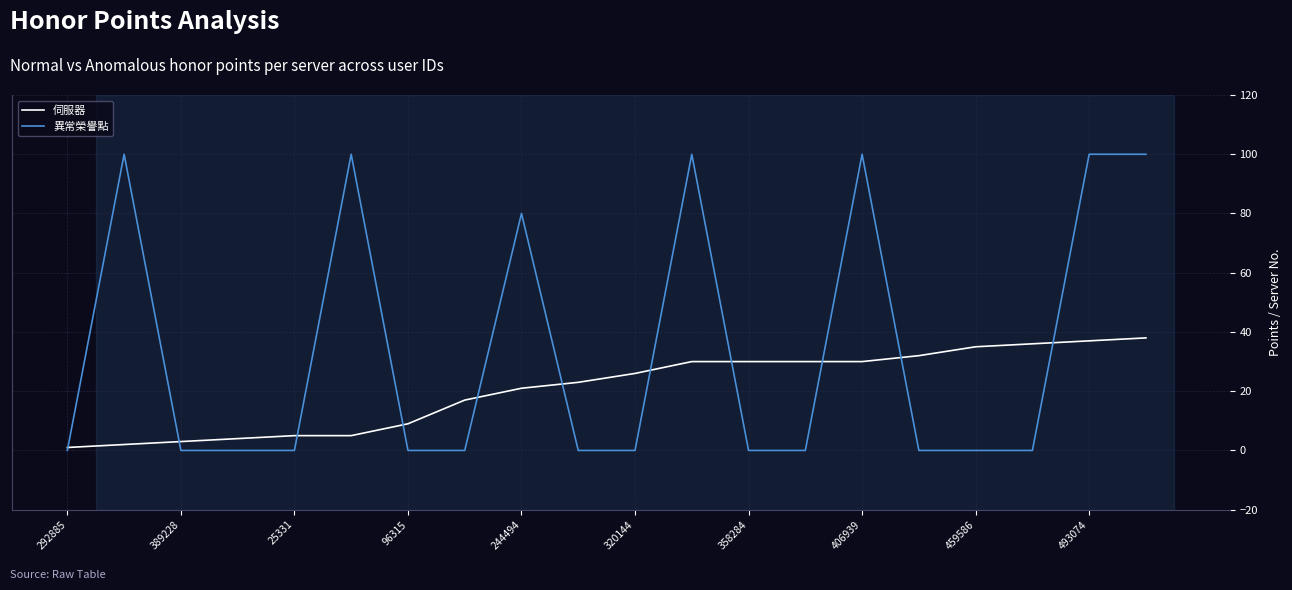

What are all the series names shown in the legend?

伺服器, 異常榮譽點